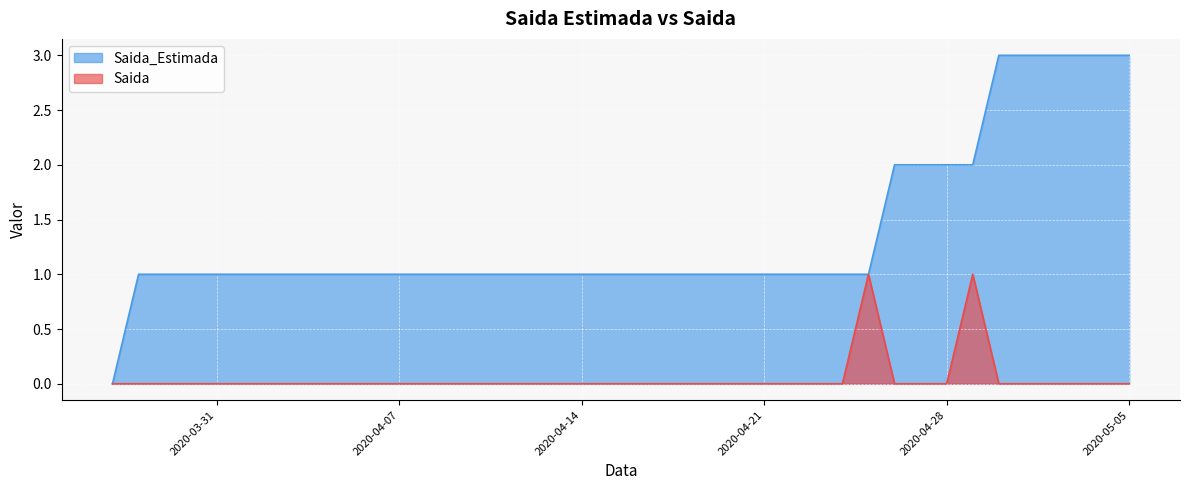

Is it true that Saida_Estimada equals 0 at 2020-04-19?

False